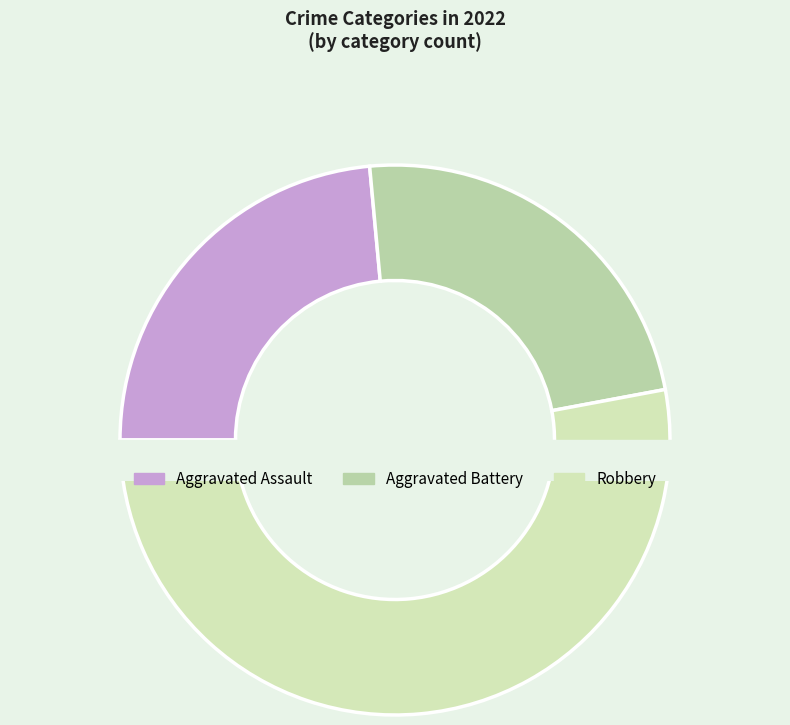

True or false: Aggravated Battery accounts for 15% of the total.

False